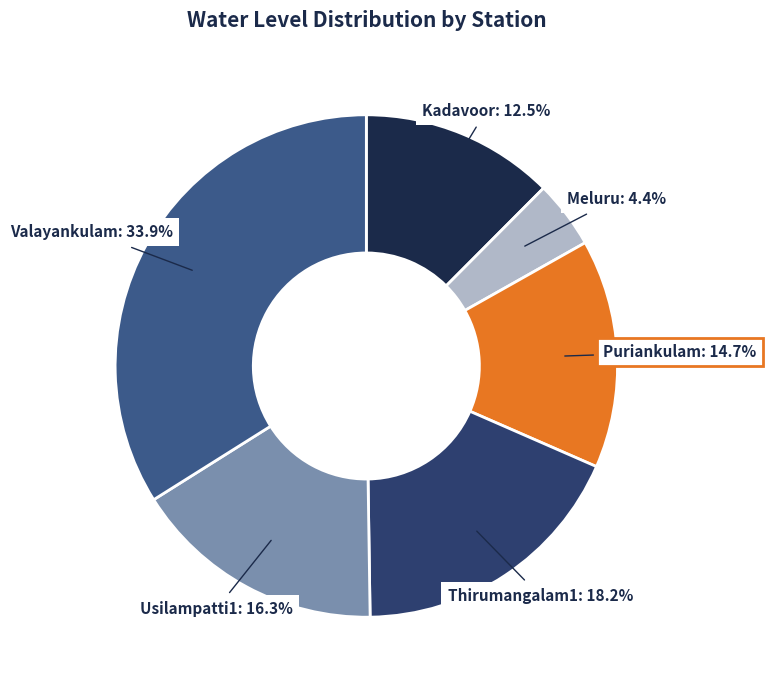

What portion of the pie excludes Meluru?

95.6%